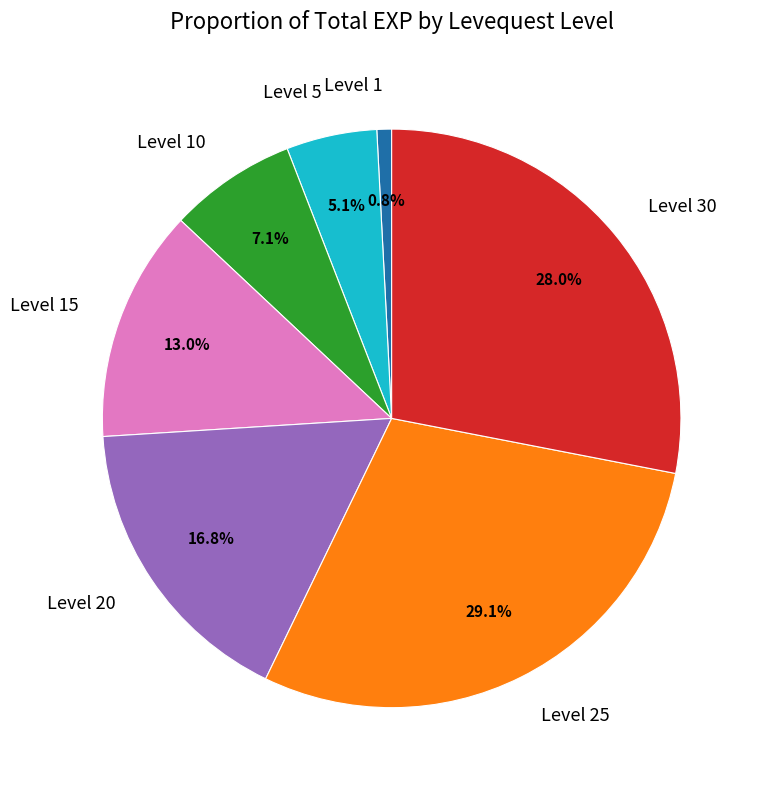

To the nearest percent, what is the difference between the largest and smallest slice percentages?

28%